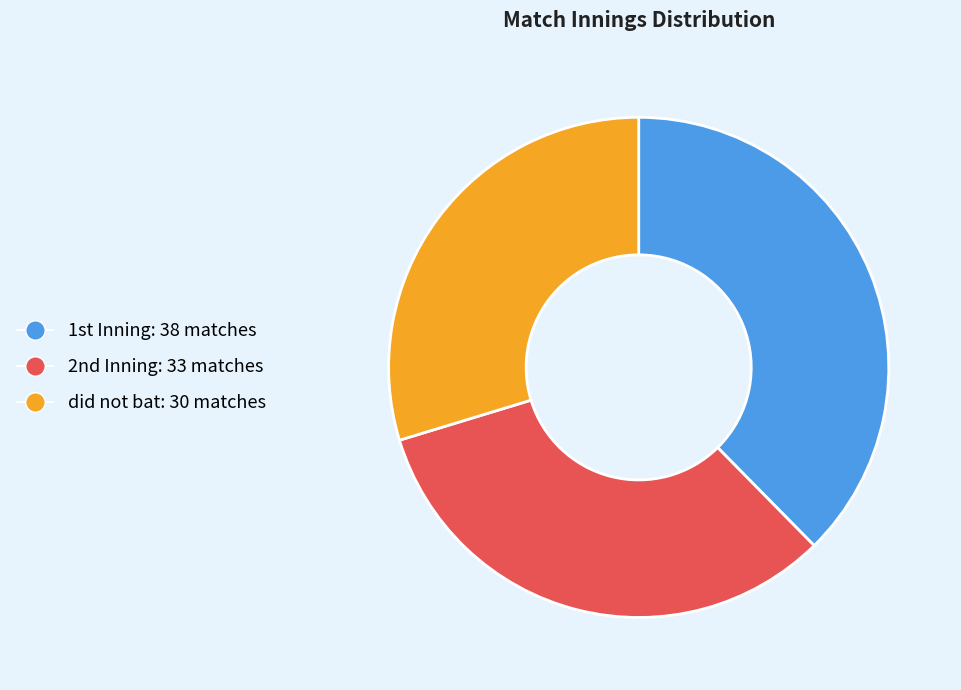

Does any single category account for the majority?

No